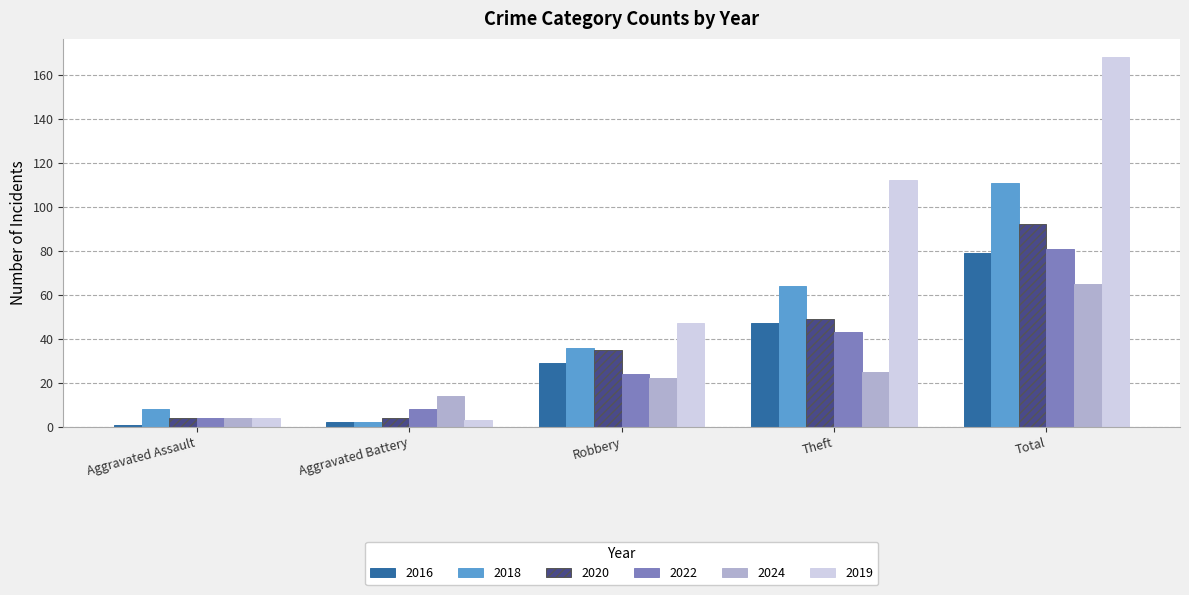

At how many categories does at least one series exceed 141?

1